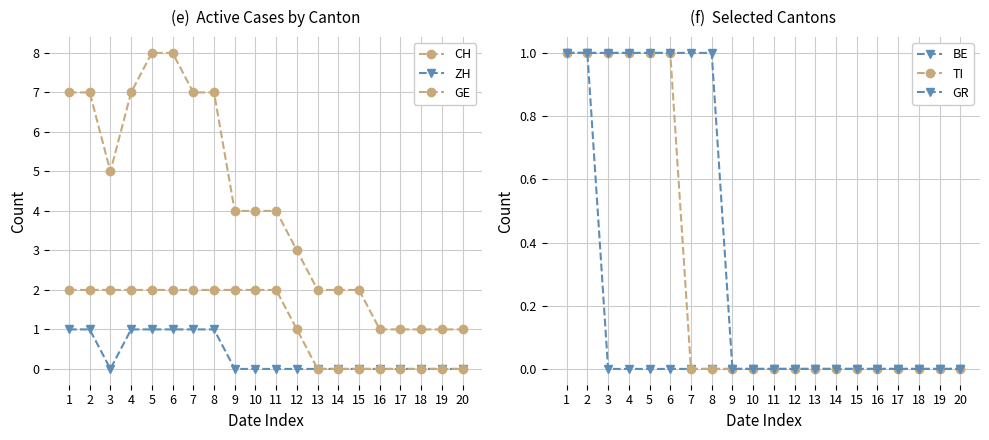

True or false: ZH has more than 1 interior local peaks.

False